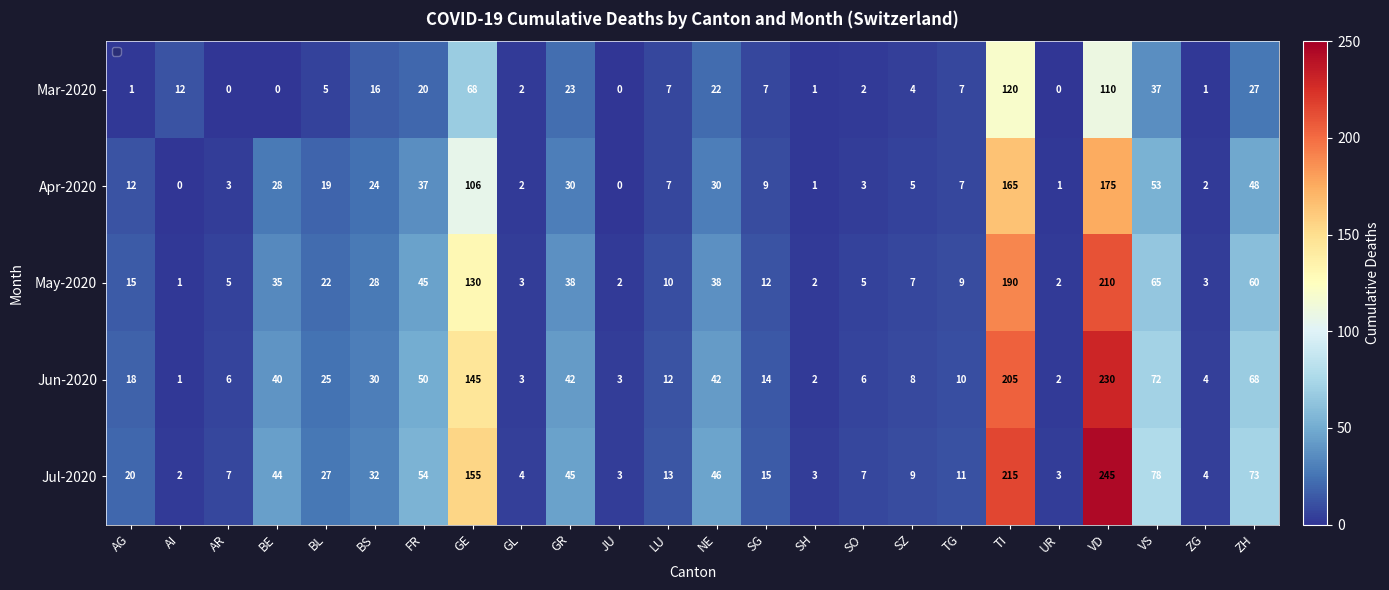

True or false: Jul-2020 has a value of 327 at VD.

False